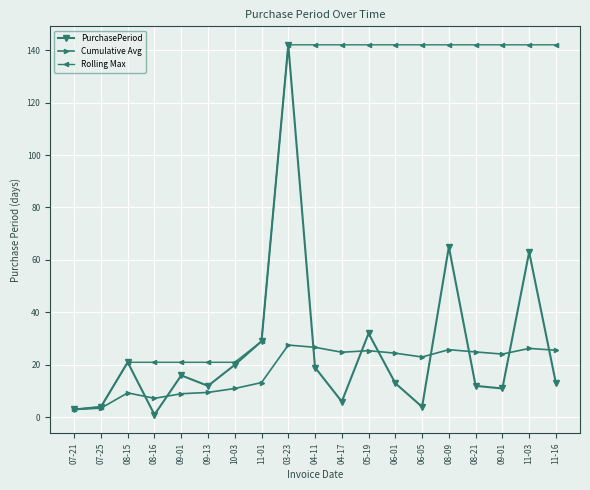

Which series has the largest total across all categories?

Rolling Max